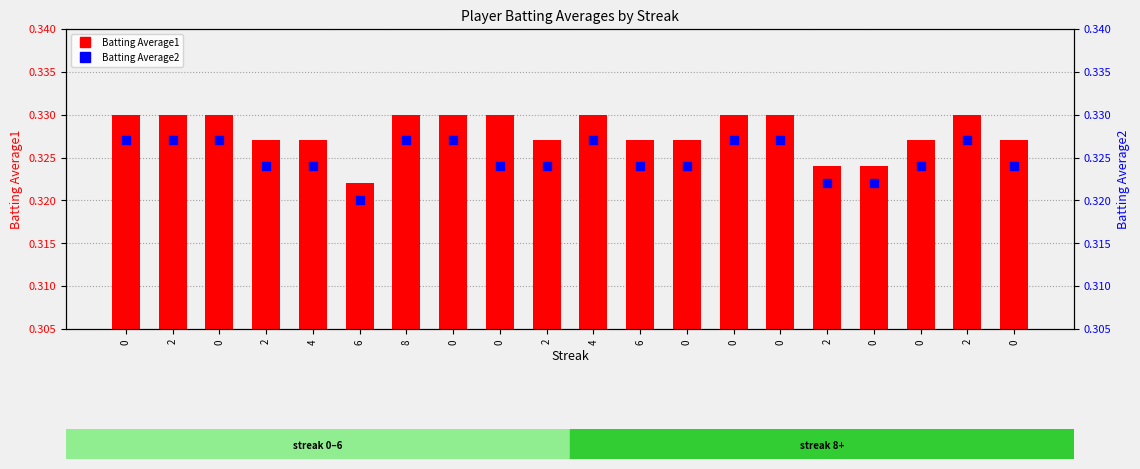

Which series has the largest Y range (max minus min)?

Batting Average1